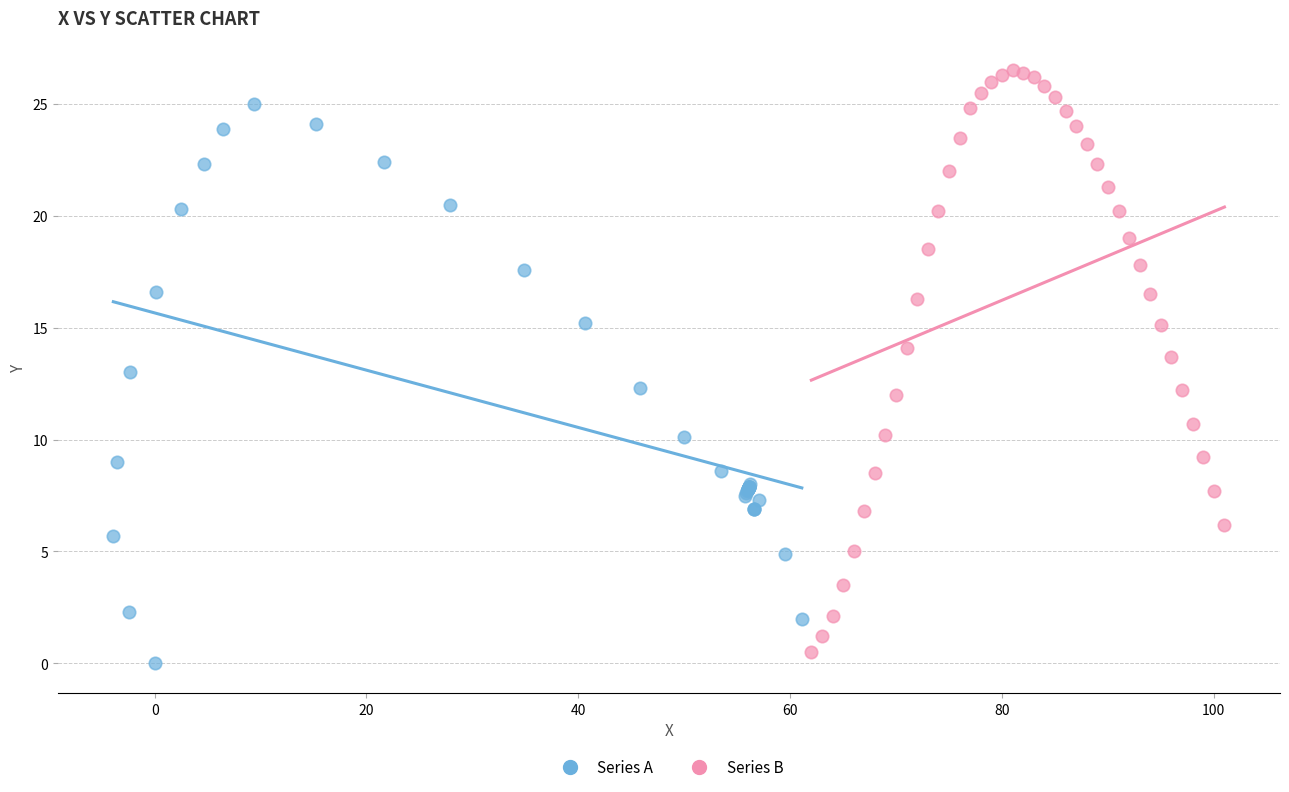

What are all the series names shown in the legend?

Series A, Series B